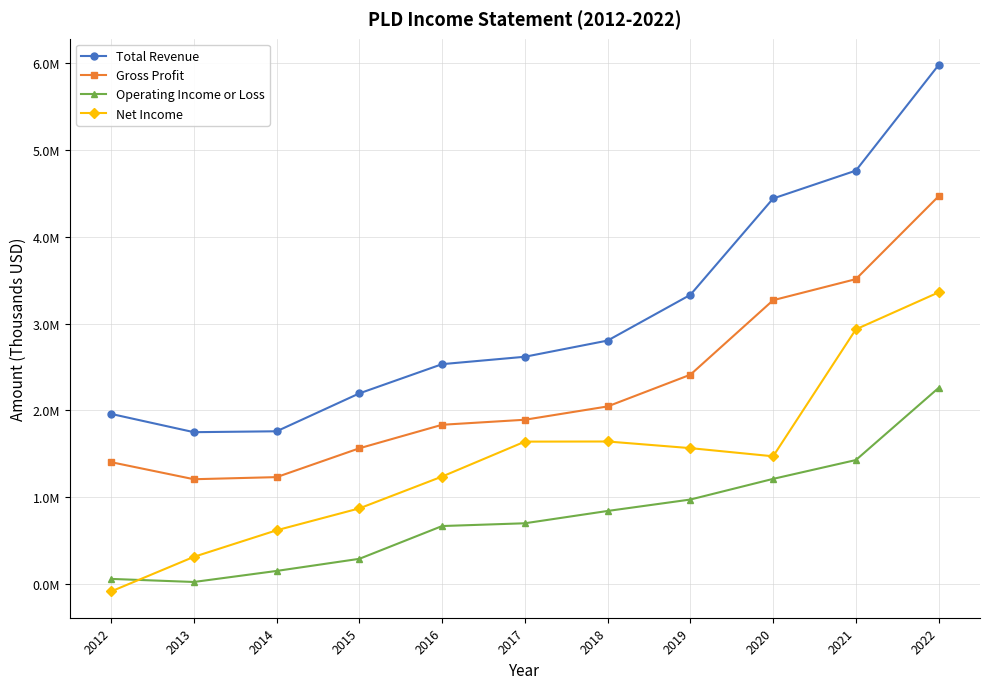

Is this an area chart (filled region under the line)?

No